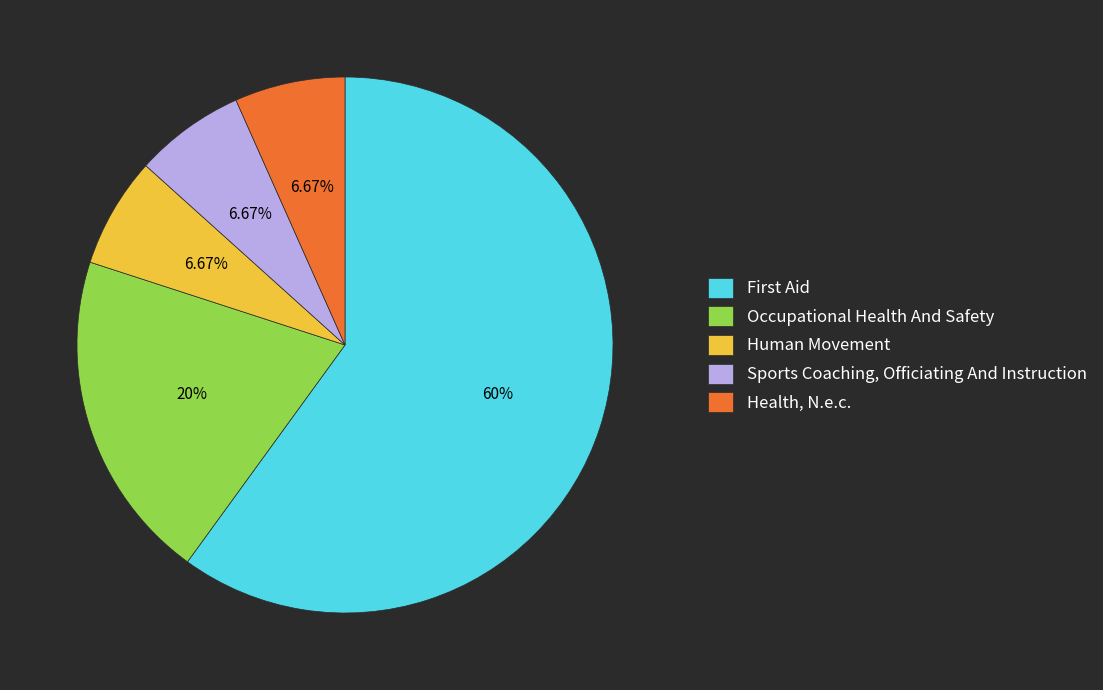

How many segments does this pie chart have?

5